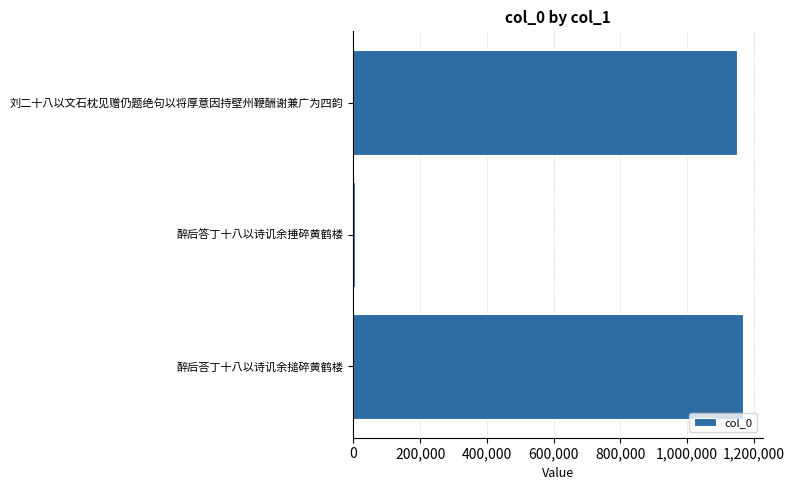

What is the difference between the maximum and minimum values?

1163426